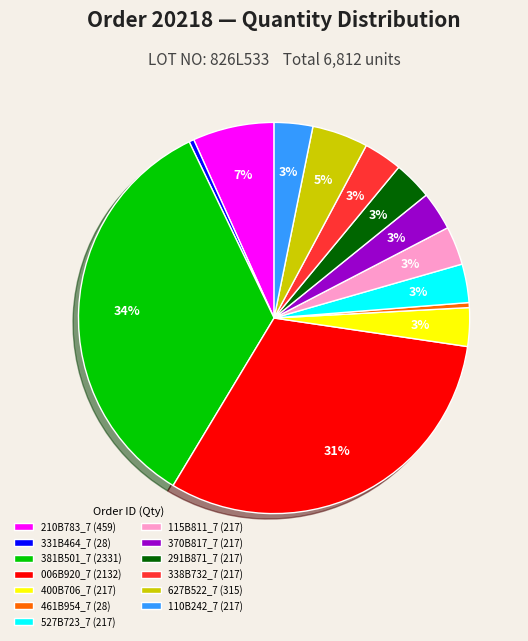

True or false: 110B242_7 (217) accounts for 3% of the total.

True